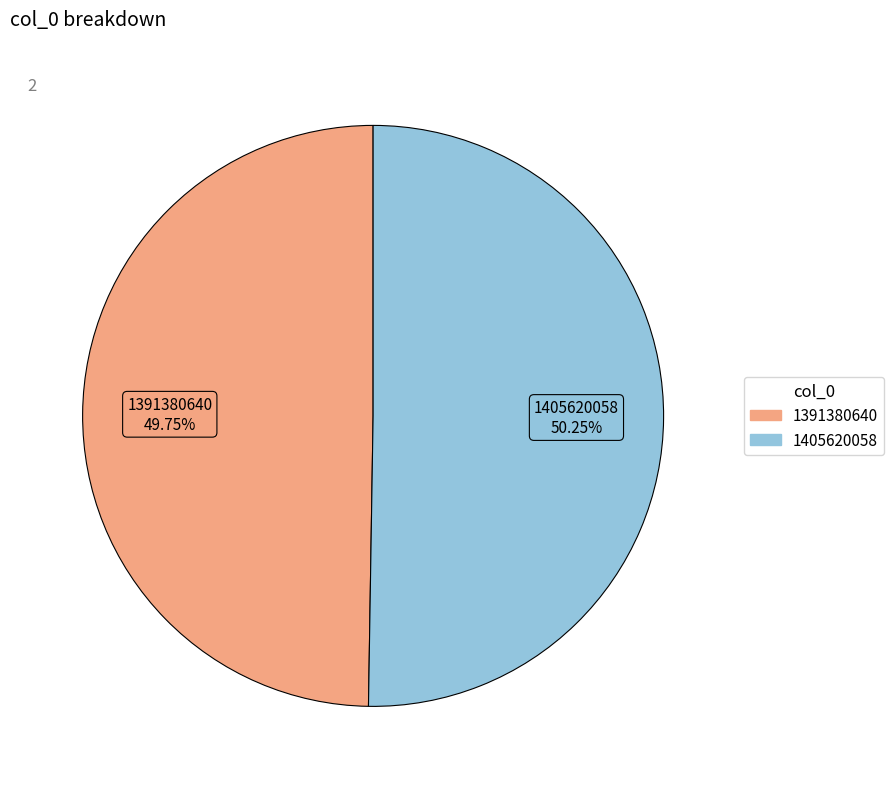

Which slice is the smallest?

1391380640